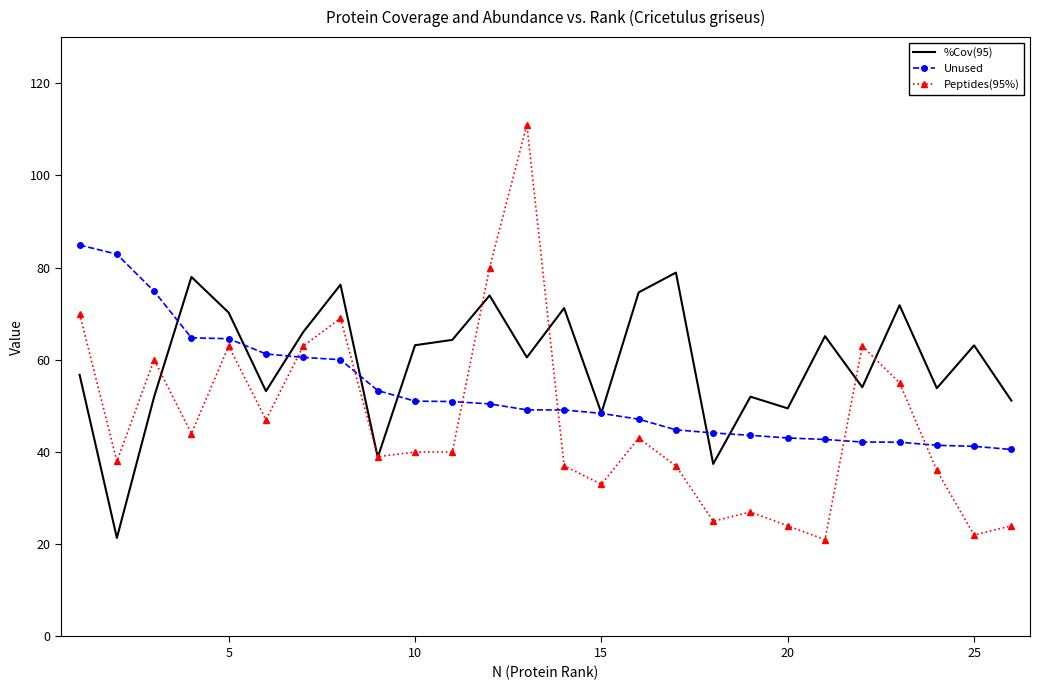

Which series has the widest spread of values?

Peptides(95%)